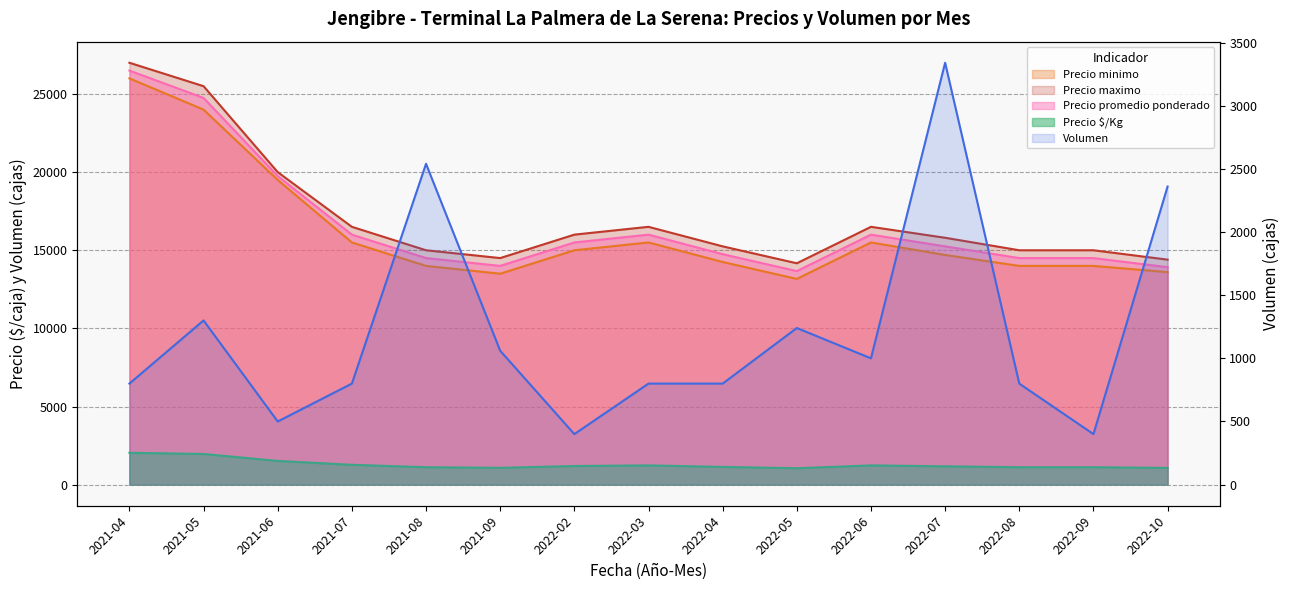

In Volumen, how many points are lower than both neighbors (excluding endpoints)?

4